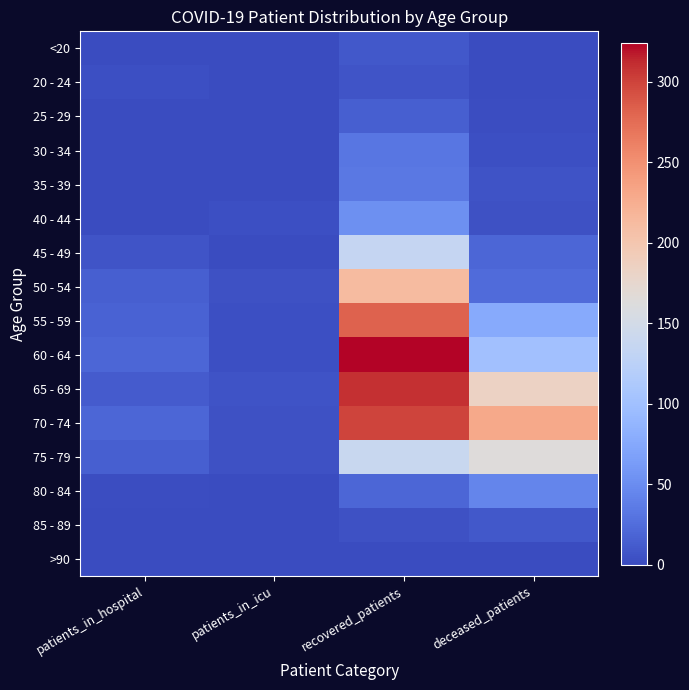

Where is 70 - 74 nearest to the value 152?

deceased_patients